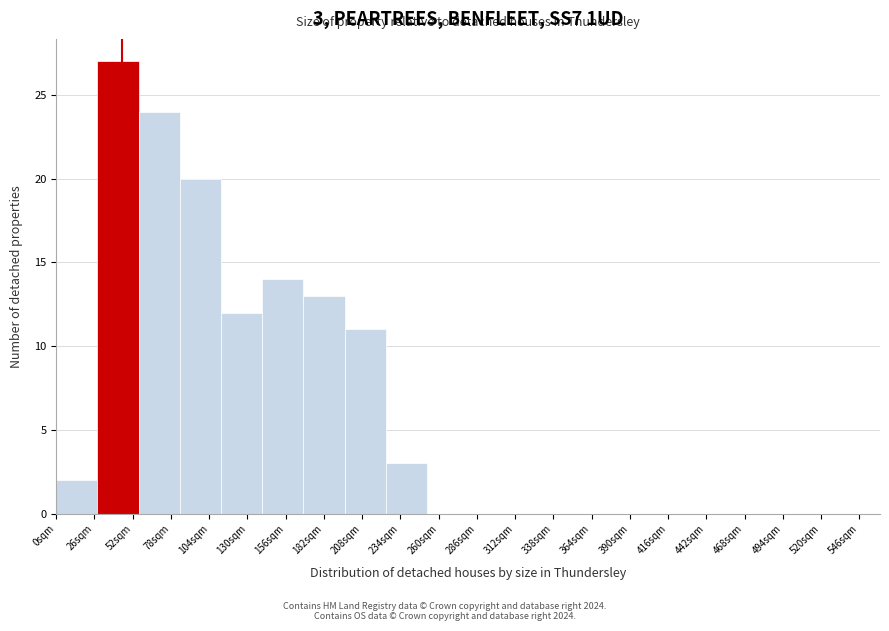

Over which range of the x-axis is the bar tallest?

28 to 56